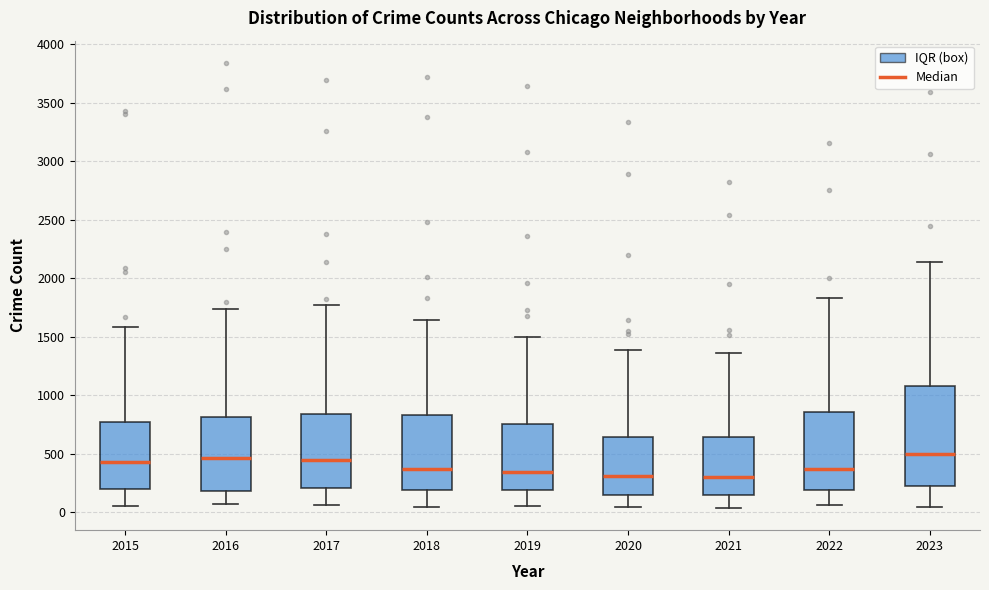

Reading left to right, read every box against the y-axis: the position of its median line, the range the box covers, and the ends of its whiskers. The values are not printed on the chart, so give them approximately, as read against the axis.

2015: median 450, box 200 to 750, whiskers 50 to 1600
2016: median 450, box 200 to 800, whiskers 100 to 1750
2017: median 450, box 200 to 850, whiskers 50 to 1750
2018: median 400, box 200 to 850, whiskers 50 to 1650
2019: median 350, box 200 to 750, whiskers 50 to 1500
2020: median 300, box 150 to 650, whiskers 50 to 1400
2021: median 300, box 150 to 650, whiskers 50 to 1350
2022: median 350, box 200 to 850, whiskers 50 to 1850
2023: median 500, box 250 to 1100, whiskers 50 to 2150